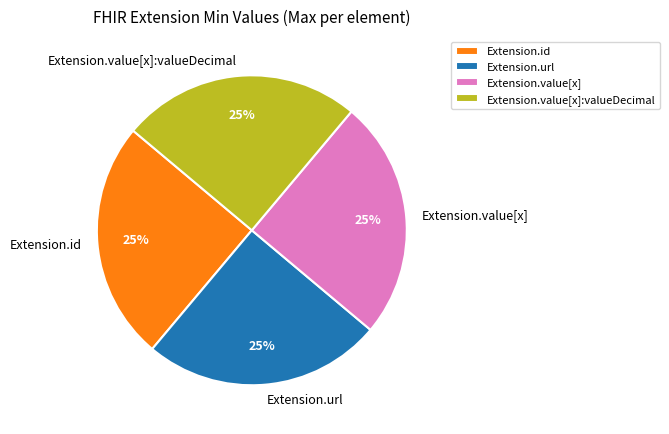

Does any single category account for the majority?

No